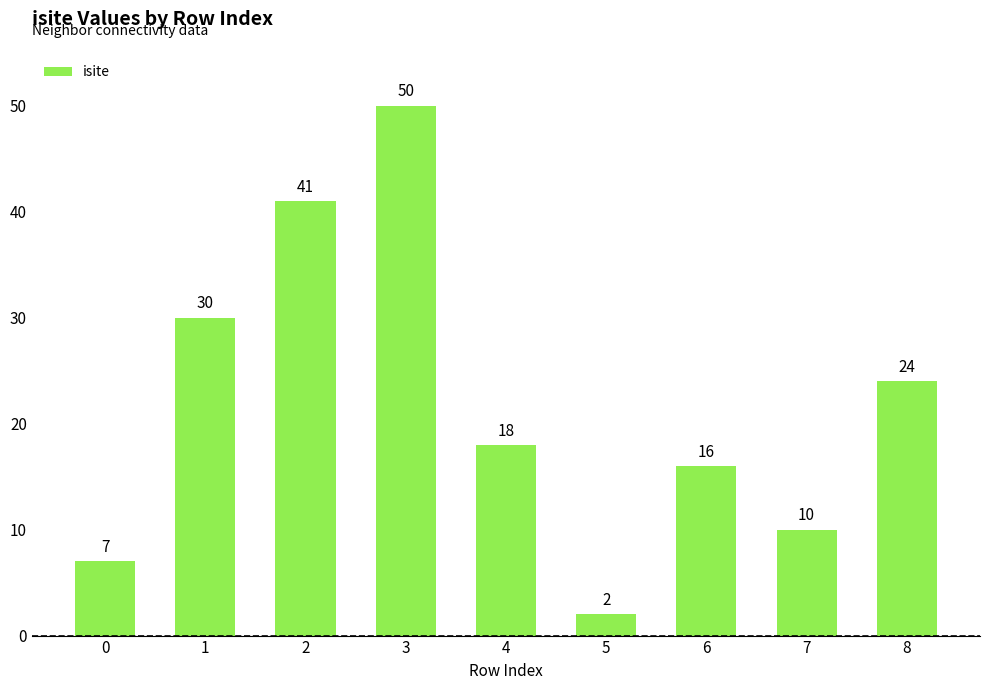

What is the value of the 1st bar from the left?

7